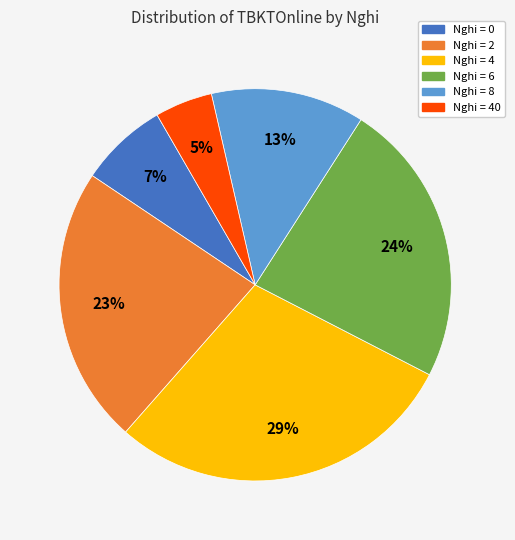

Does any single category account for the majority?

No